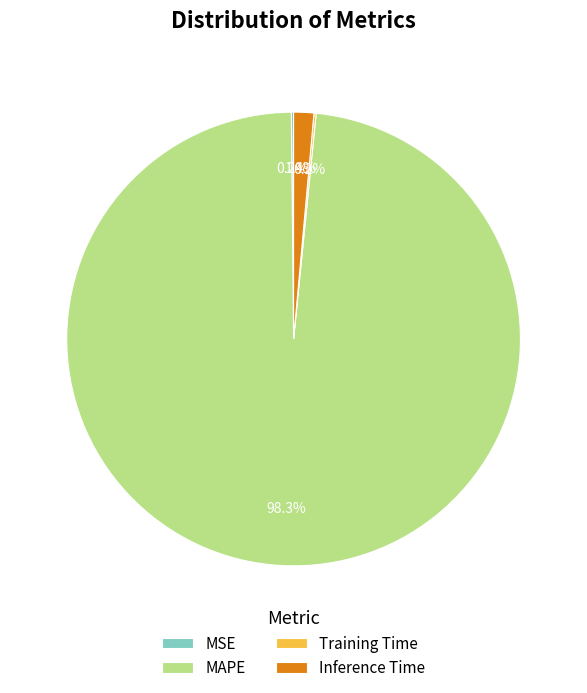

What is the largest slice in the pie chart?

MAPE